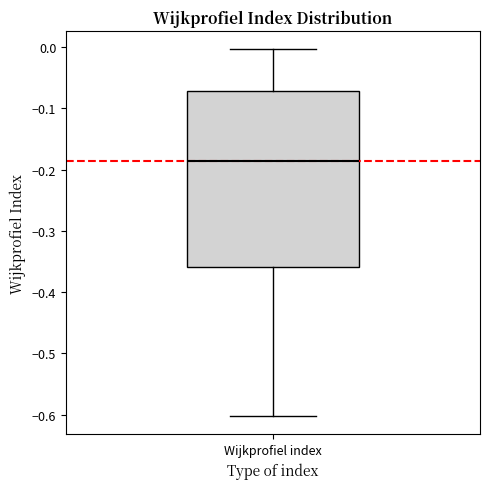

Transcribe this box plot: give where the median line is, the range the box spans, and where the two whiskers end, as read against the y-axis. The values are not printed on the chart, so give them approximately, as read against the axis.

median -0.19, box -0.36 to -0.07, whiskers -0.60 to 0.00